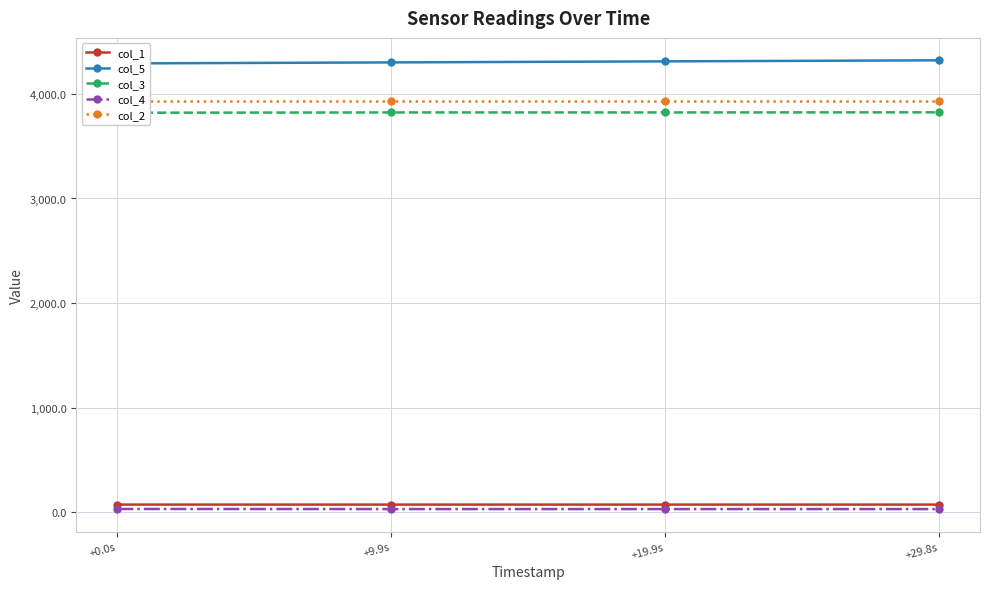

Rank the categories by col_5 value from highest to lowest.

+29.8s, +19.9s, +9.9s, +0.0s